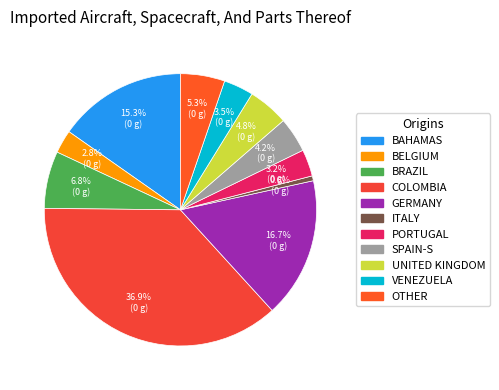

What is the smallest slice in the pie chart?

ITALY